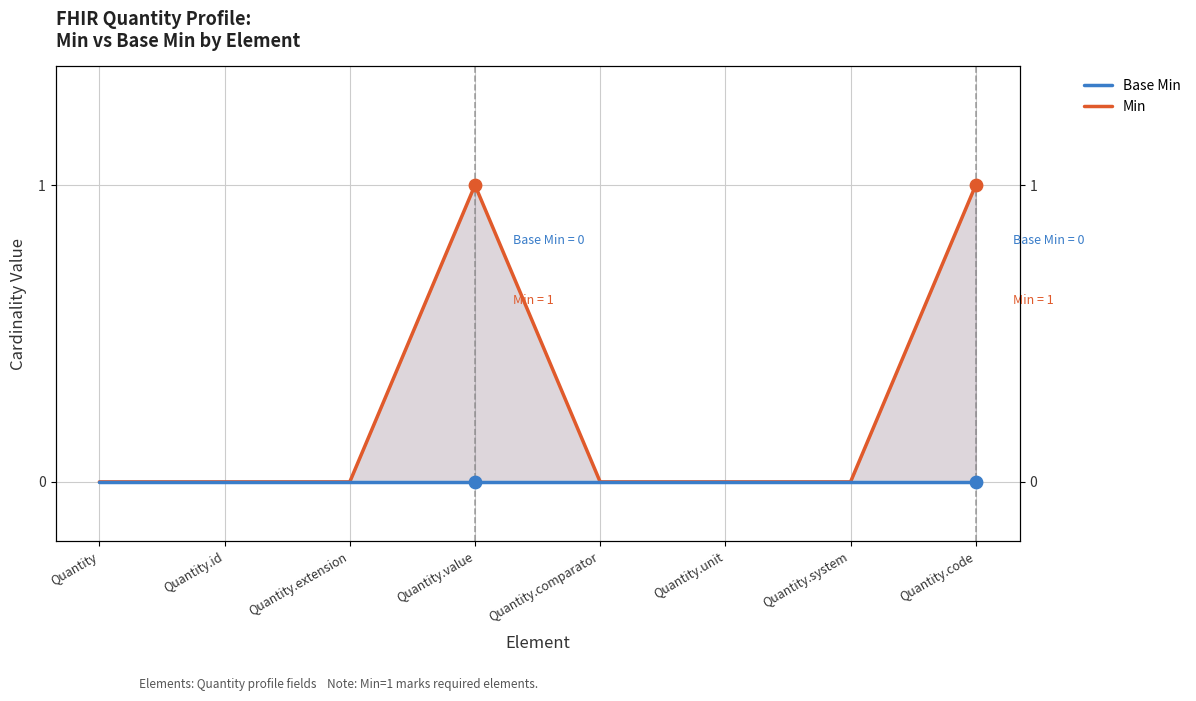

What are all the series names shown in the legend?

Base Min, Min